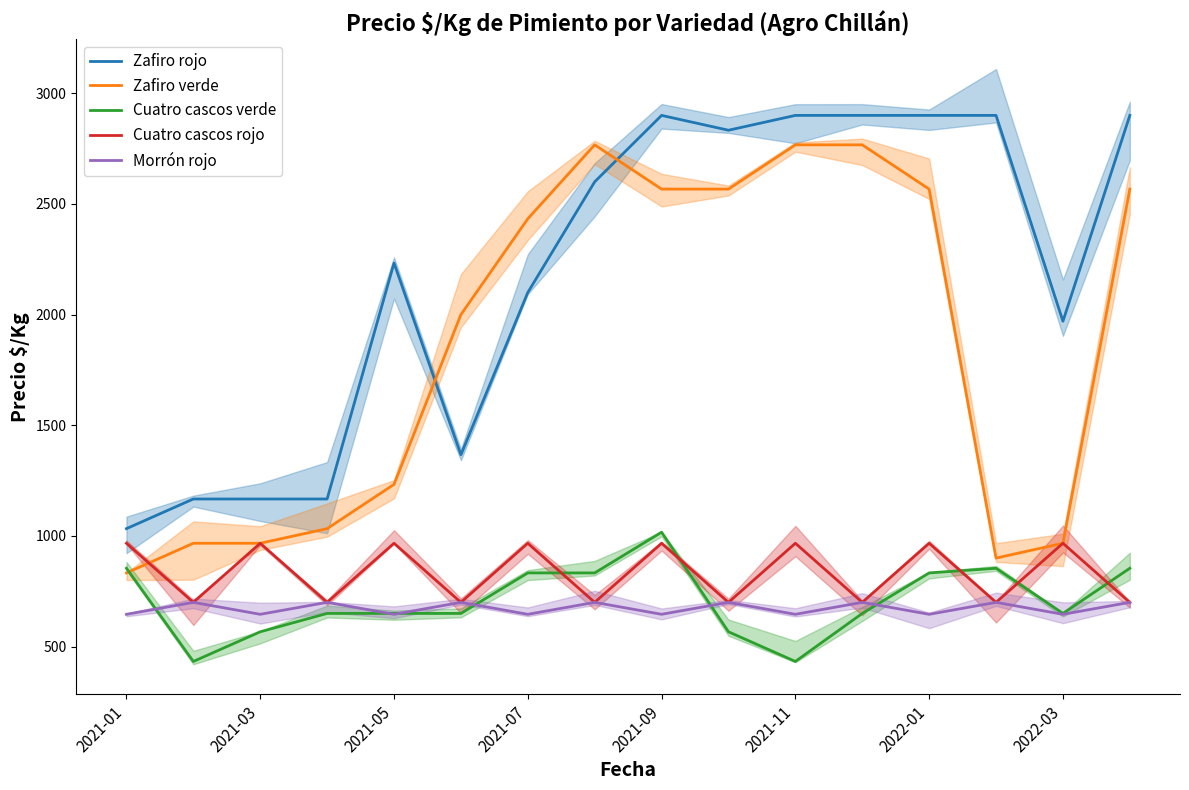

True or false: Zafiro rojo and Cuatro cascos verde intersect in this chart.

False